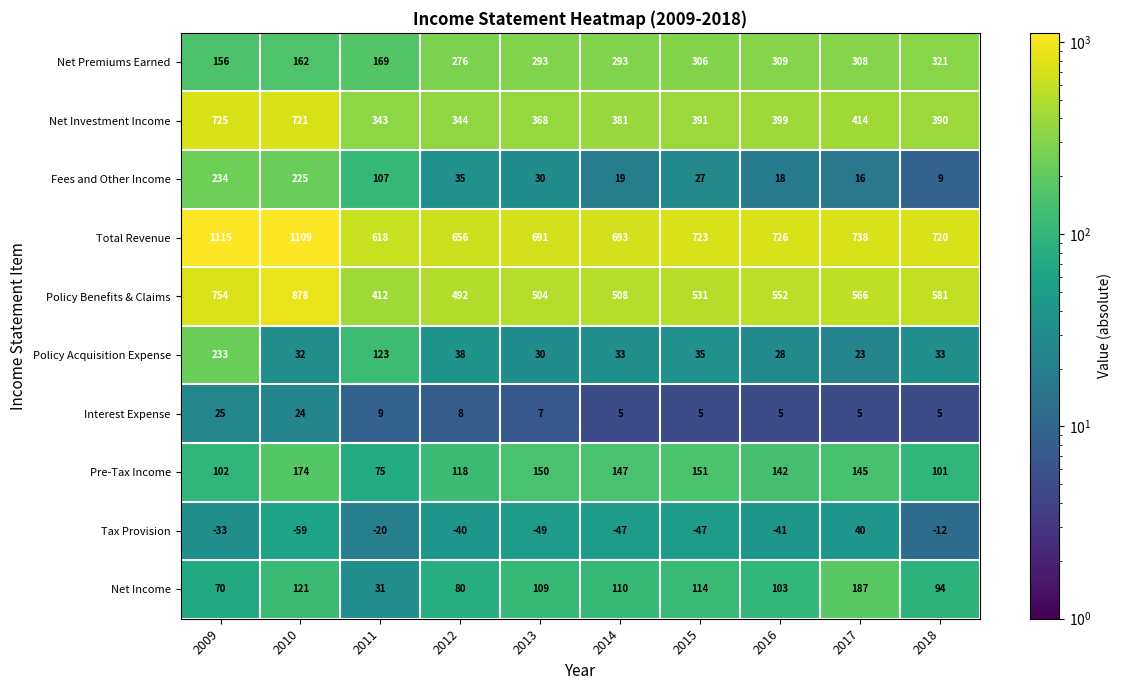

What is the sum of all Net Premiums Earned values?

2593